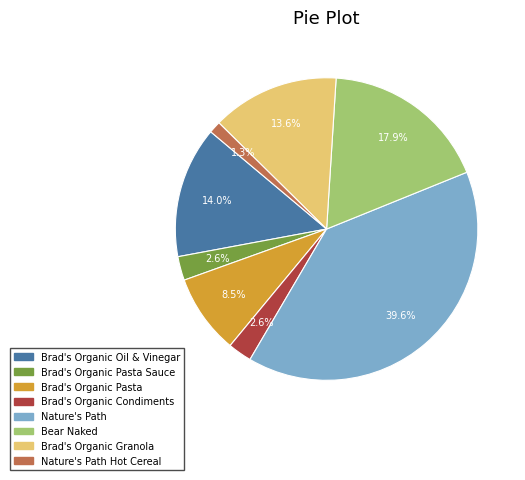

Which has a higher value, Nature's Path or Brad's Organic Pasta?

Nature's Path